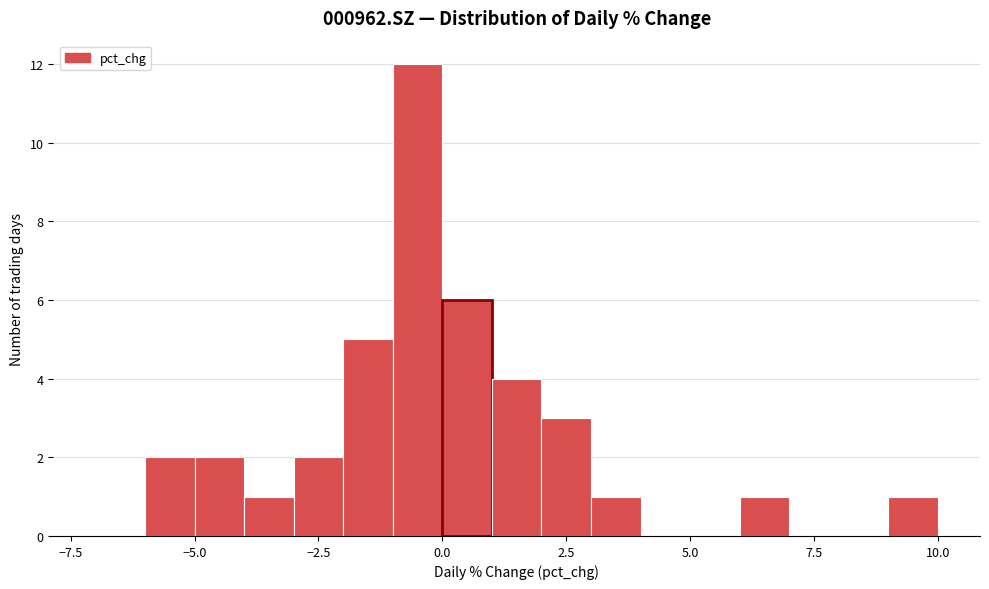

Around what value on the x-axis is the tallest bar? Give the approximate position of its centre, as read against the axis.

-0.5